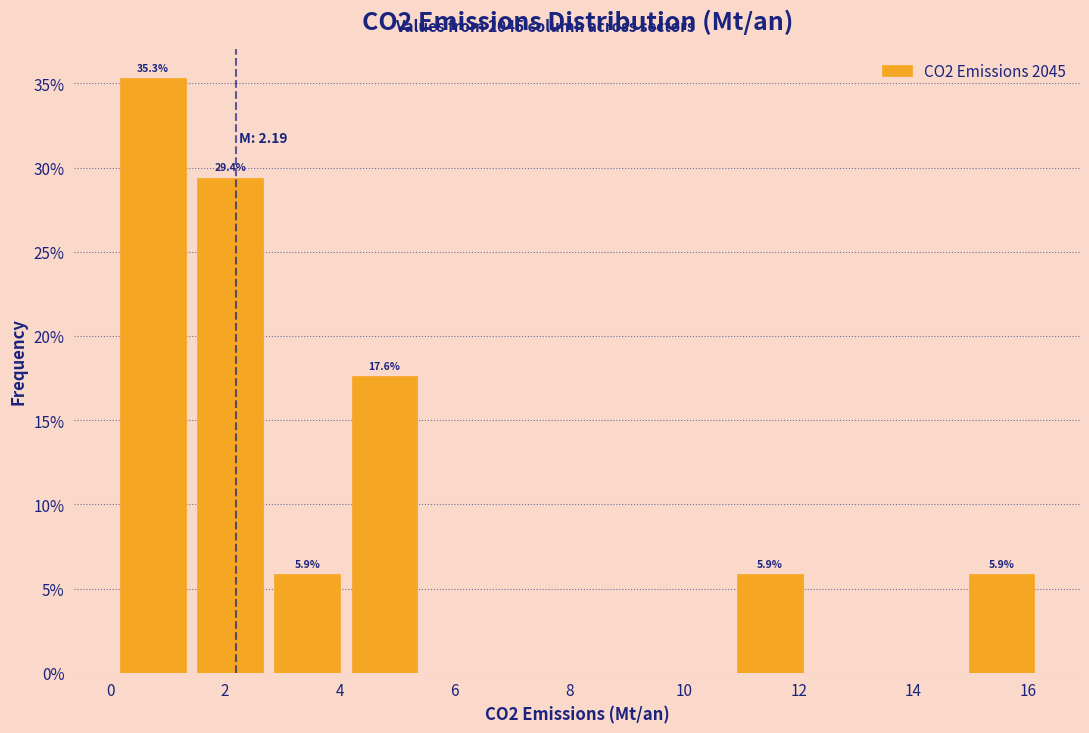

Which range on the x-axis has the tallest bar?

0.0 to 1.4